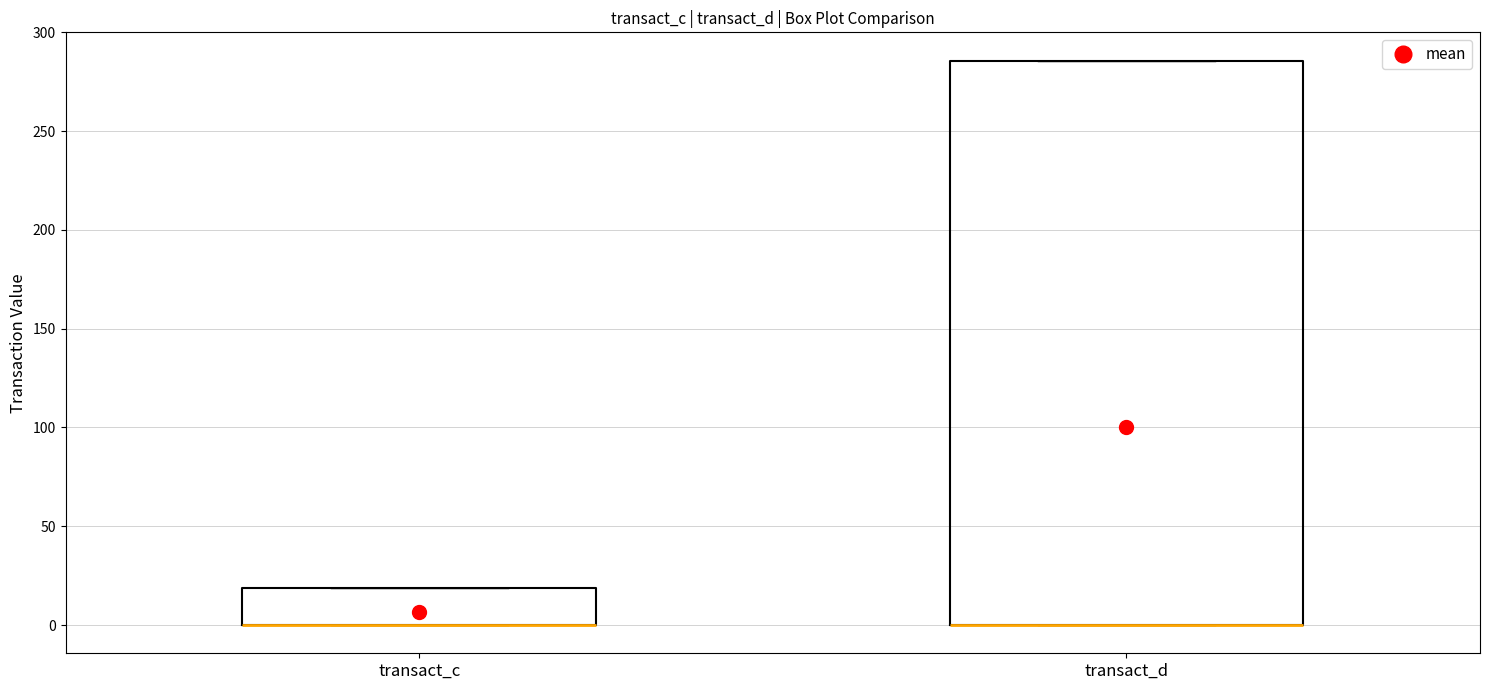

Which box is the tallest, from its lower edge to its upper edge?

transact_d